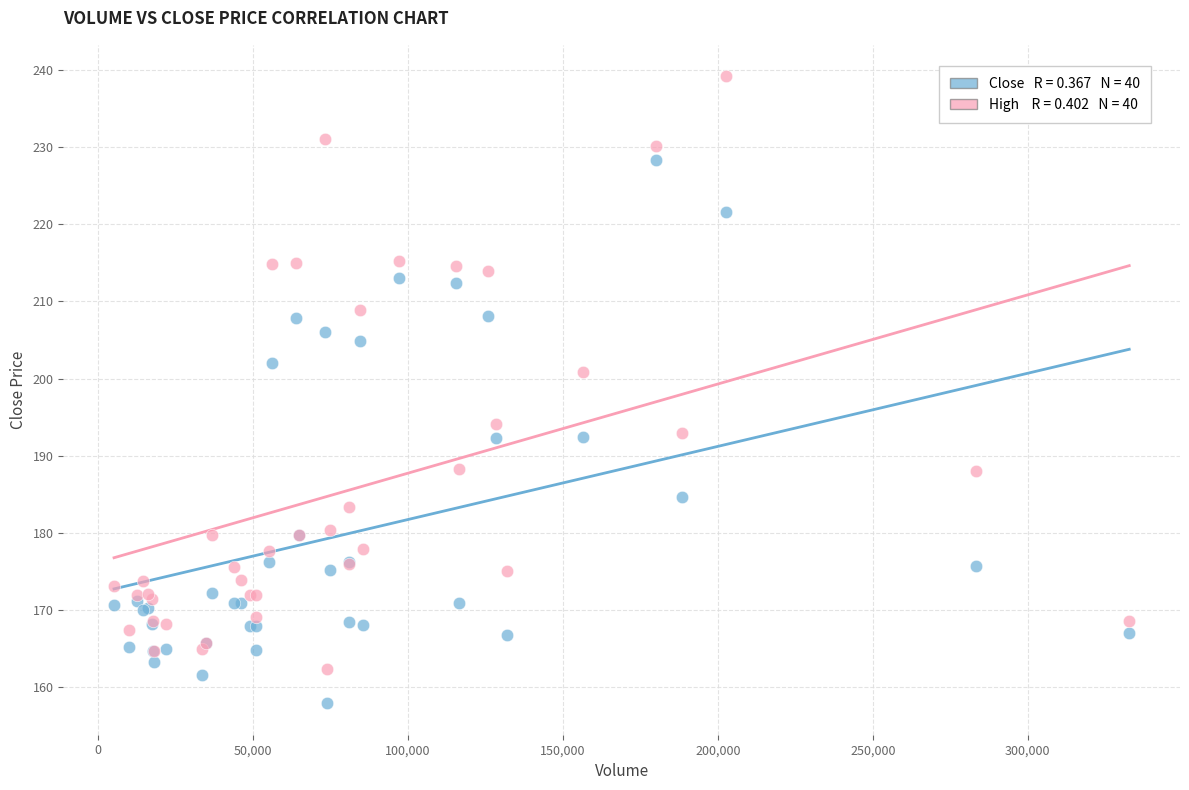

Across all series, what Y value is closest to 198?

200.9